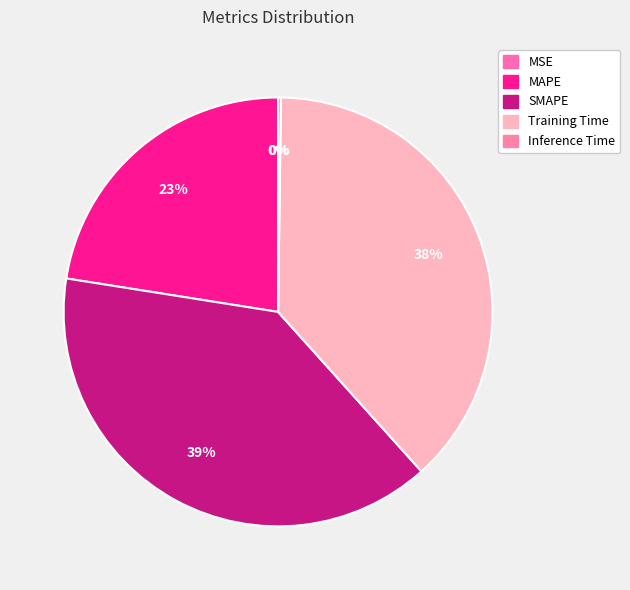

Which category has the smallest portion of the pie?

MSE